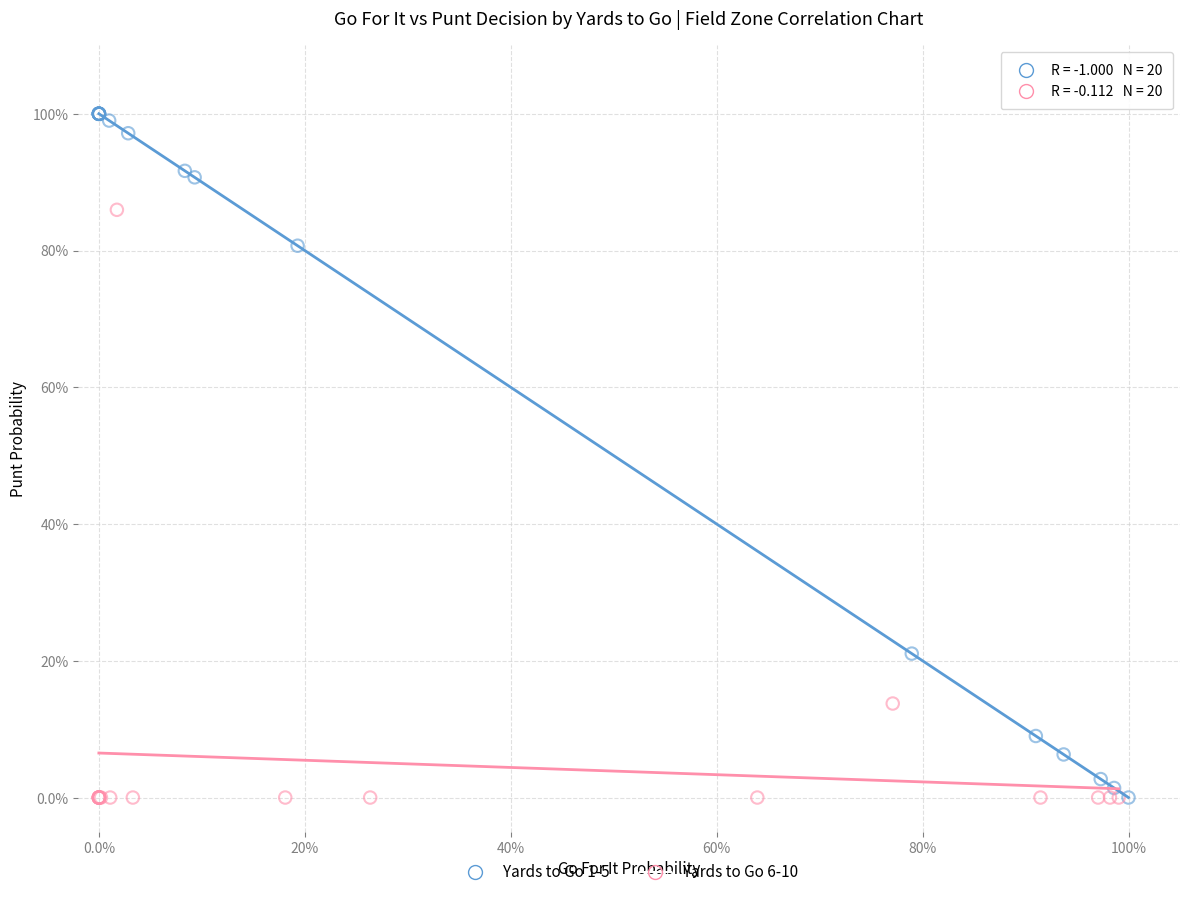

What are all the series names shown in the legend?

Yards to Go 1-5, Yards to Go 6-10